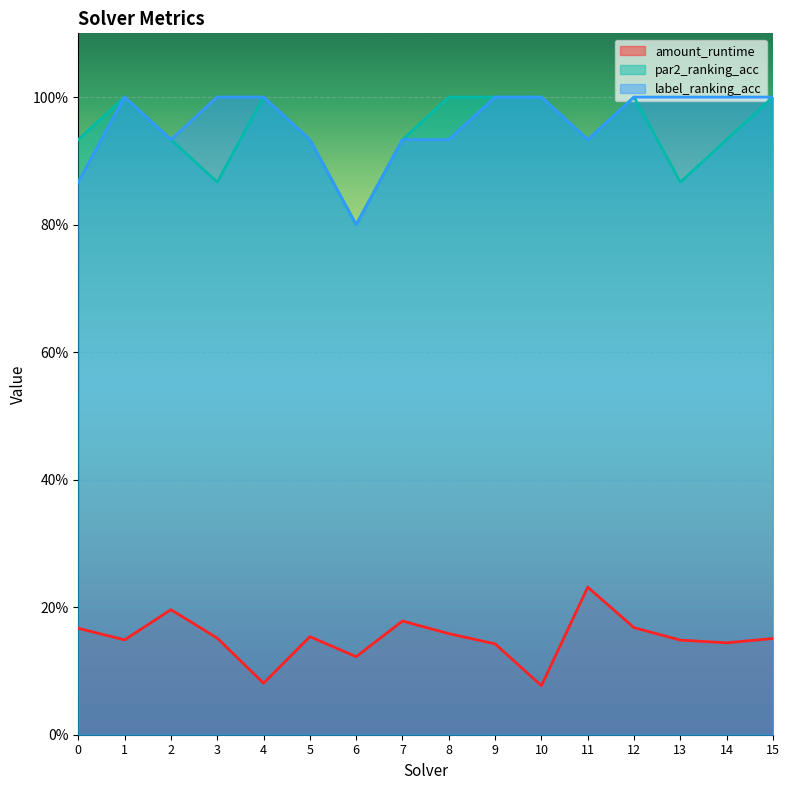

Reading left to right, list all the values displayed in this chart.

amount_runtime: 0=0.2	1=0.1	2=0.2	3=0.2	4=0.1	5=0.2	6=0.1	7=0.2	8=0.2	9=0.1	10=0.1	11=0.2	12=0.2	13=0.1	14=0.1	15=0.2
par2_ranking_acc: 0=0.9	1=1.0	2=0.9	3=0.9	4=1.0	5=0.9	6=0.8	7=0.9	8=1.0	9=1.0	10=1.0	11=0.9	12=1.0	13=0.9	14=0.9	15=1.0
label_ranking_acc: 0=0.9	1=1.0	2=0.9	3=1.0	4=1.0	5=0.9	6=0.8	7=0.9	8=0.9	9=1.0	10=1.0	11=0.9	12=1.0	13=1.0	14=1.0	15=1.0